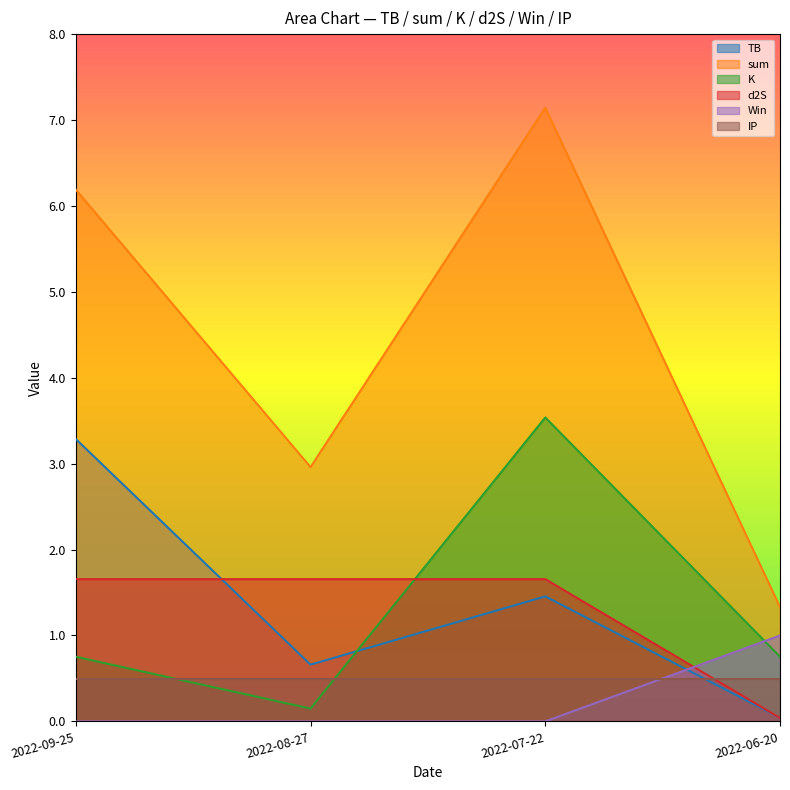

Which has a higher value, 2022-08-27 or 2022-09-25?

2022-09-25